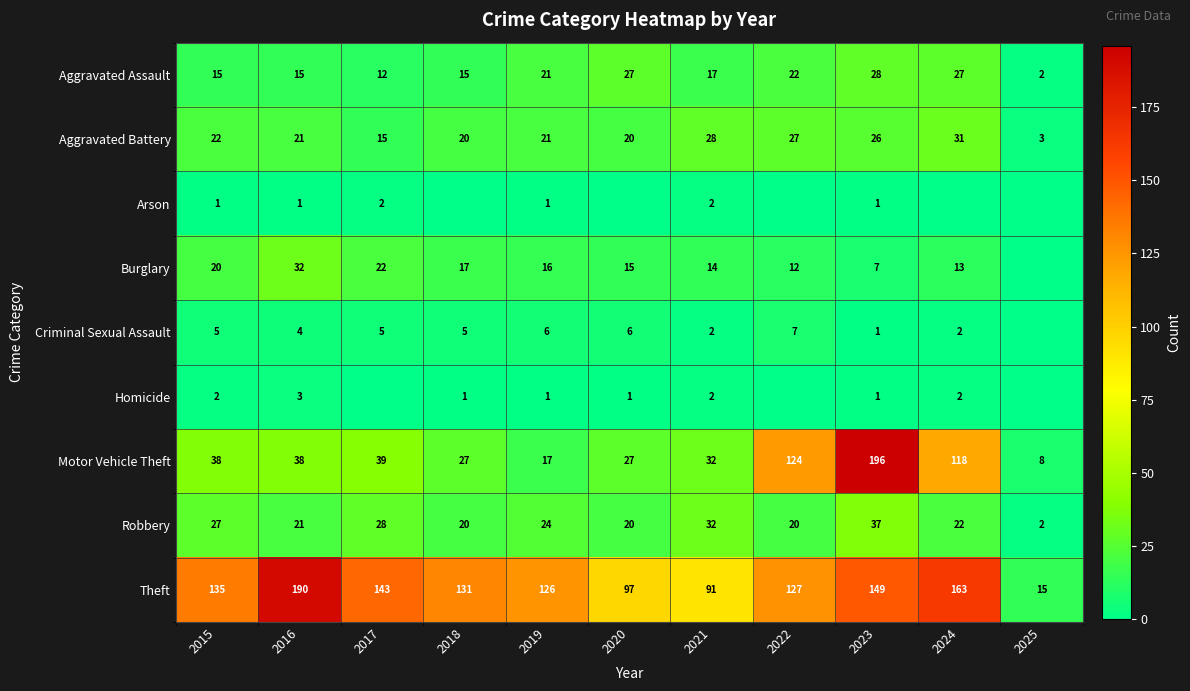

What is the spread (max minus min) of values at 2017?

143